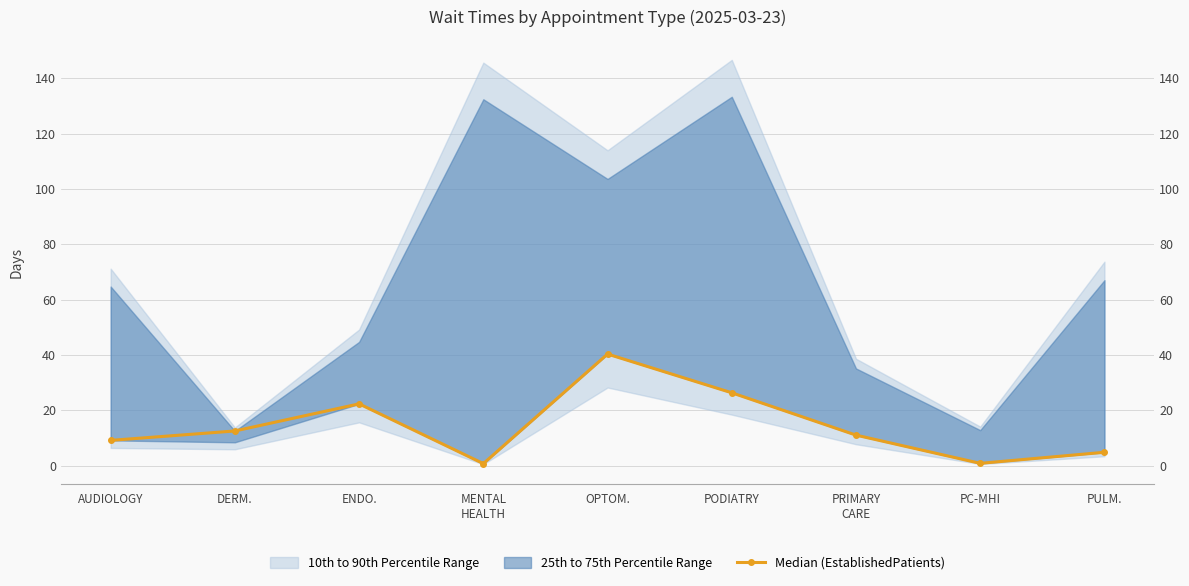

Reading left to right, list all the values displayed in this chart.

AUDIOLOGY=9.1	DERM.=12.5	ENDO.=22.3	MENTAL
HEALTH=0.7	OPTOM.=40.3	PODIATRY=26.3	PRIMARY
CARE=11.0	PC-MHI=0.8	PULM.=4.8